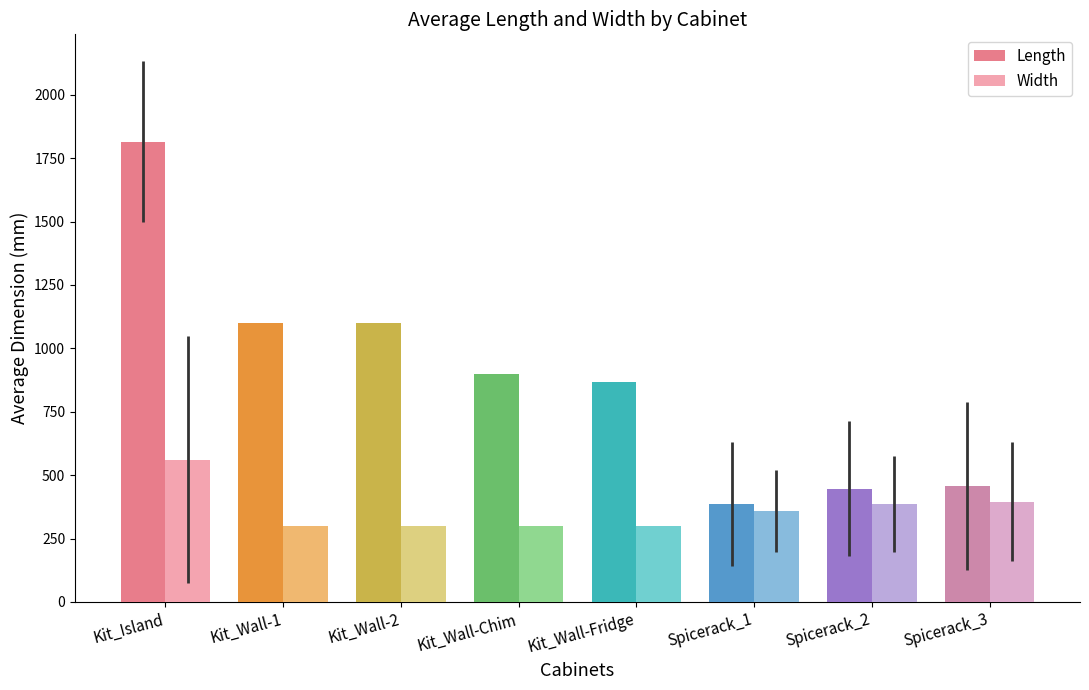

At Spicerack_2, list the series in order from largest to smallest.

Length, Width